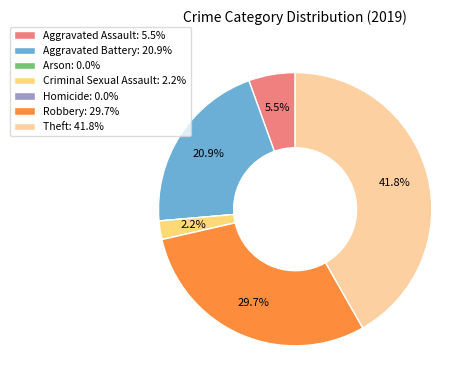

True or false: Aggravated Battery accounts for 31% of the total.

False